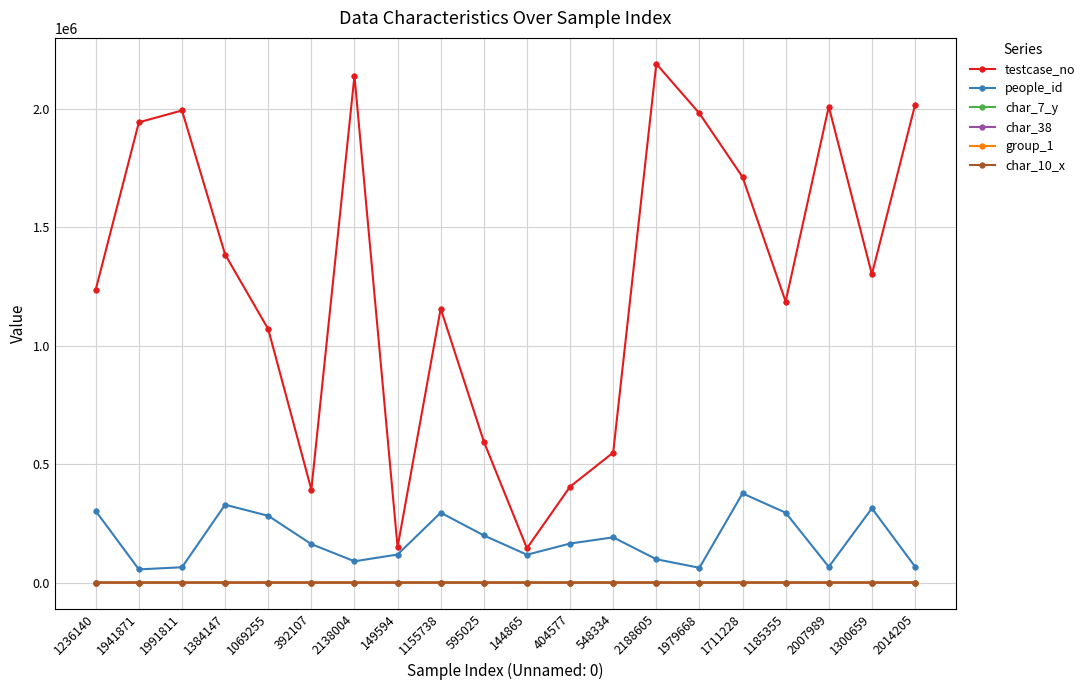

Between 1384147 and 548334, which series saw the biggest shift?

testcase_no